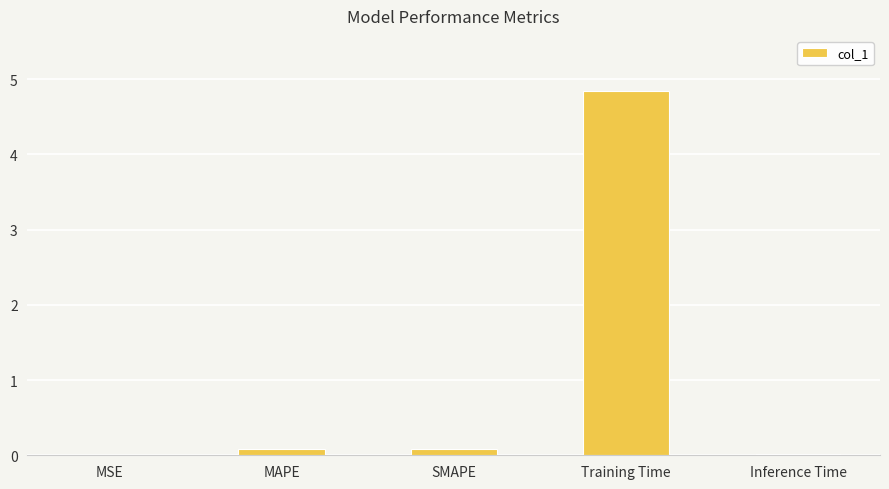

Which has a higher value, Inference Time or Training Time?

Training Time